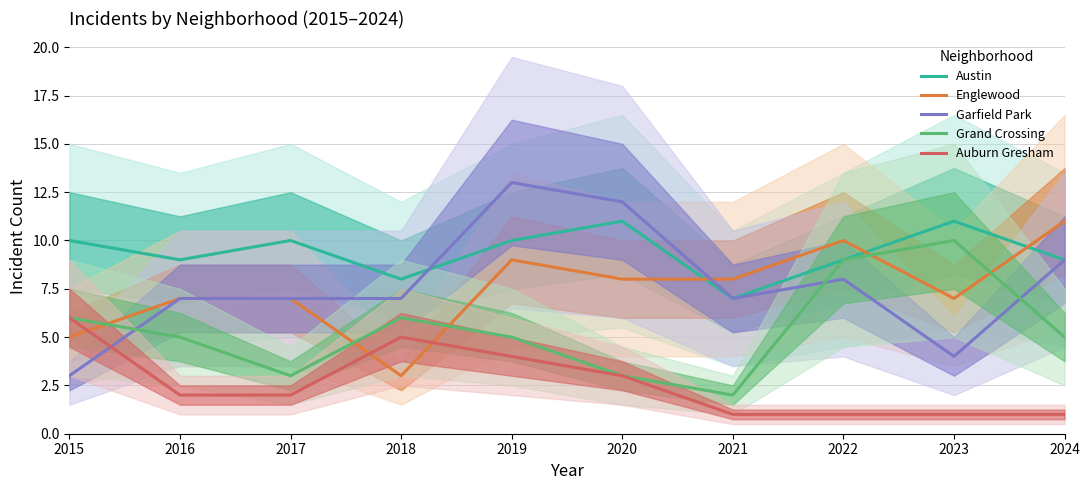

Which category has the lowest value across all series?

2021